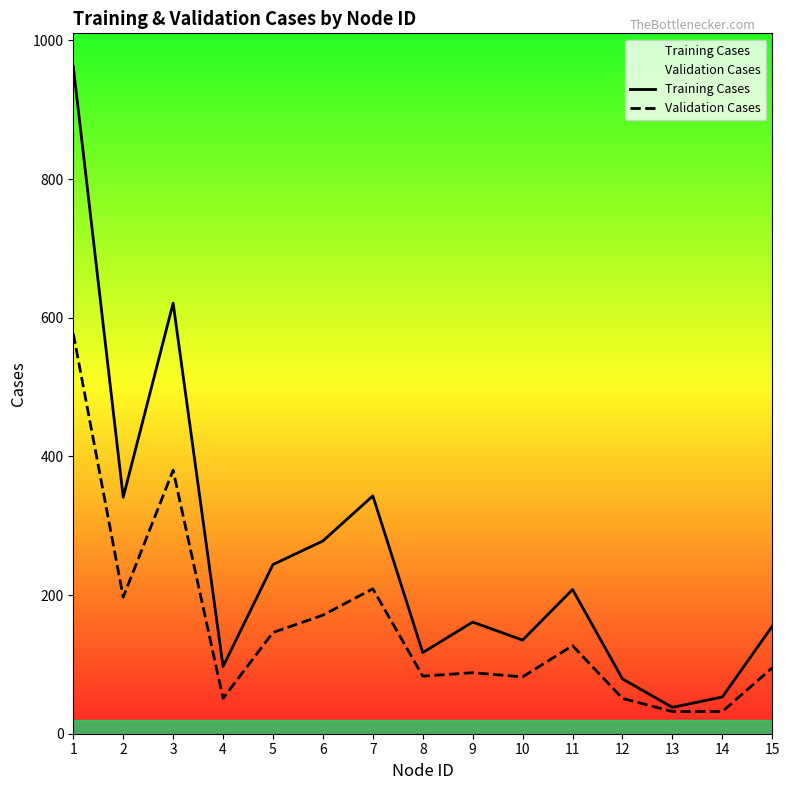

At which label does Training Cases first exceed 161?

1